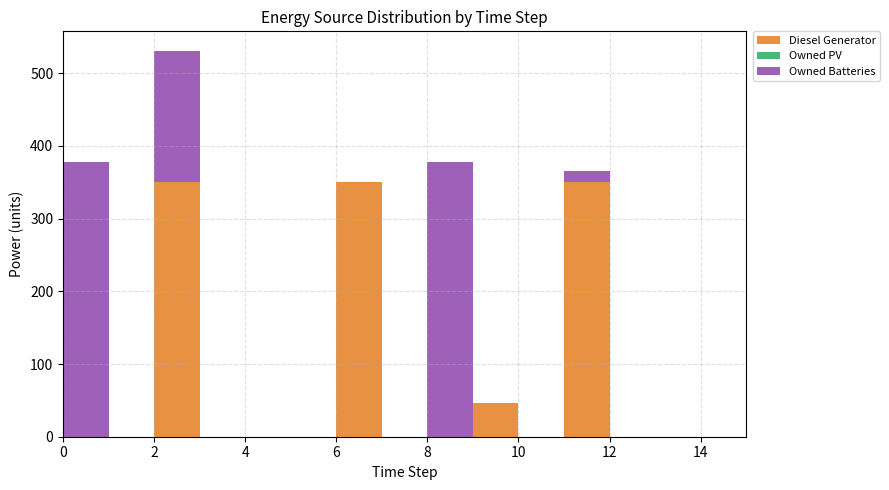

Reading left to right, list all the values displayed in this chart.

Diesel Generator: 0=0	1=0	2=350	3=0	4=0	5=0	6=350	7=0	8=0	9=46	10=0	11=350	12=0	13=0	14=0	15=0
Owned PV: 0=0	1=0	2=0	3=0	4=0	5=0	6=0	7=0	8=0	9=0	10=0	11=0	12=0	13=0	14=0	15=0
Owned Batteries: 0=378	1=0	2=181	3=0	4=0	5=0	6=0	7=0	8=378	9=0	10=0	11=15	12=0	13=0	14=0	15=0